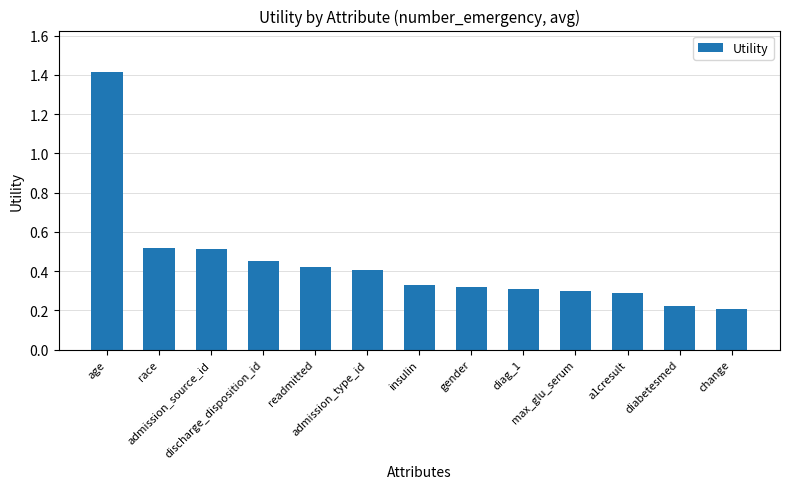

What is the label of the 12th bar from the right?

race